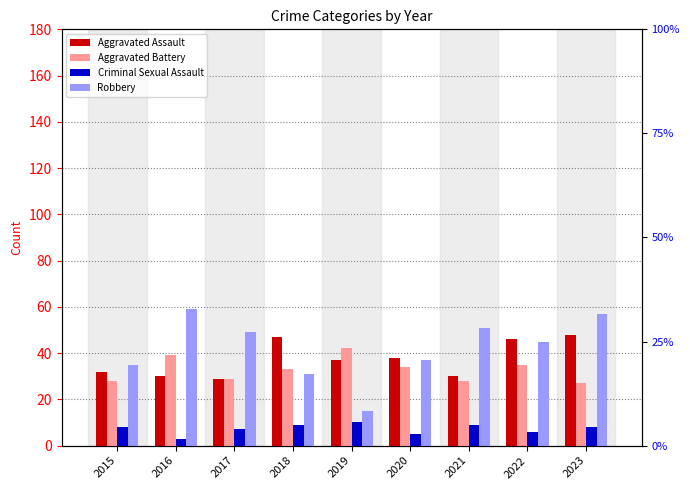

What is the value of the Aggravated Assault bar at the 6th from the left?

38